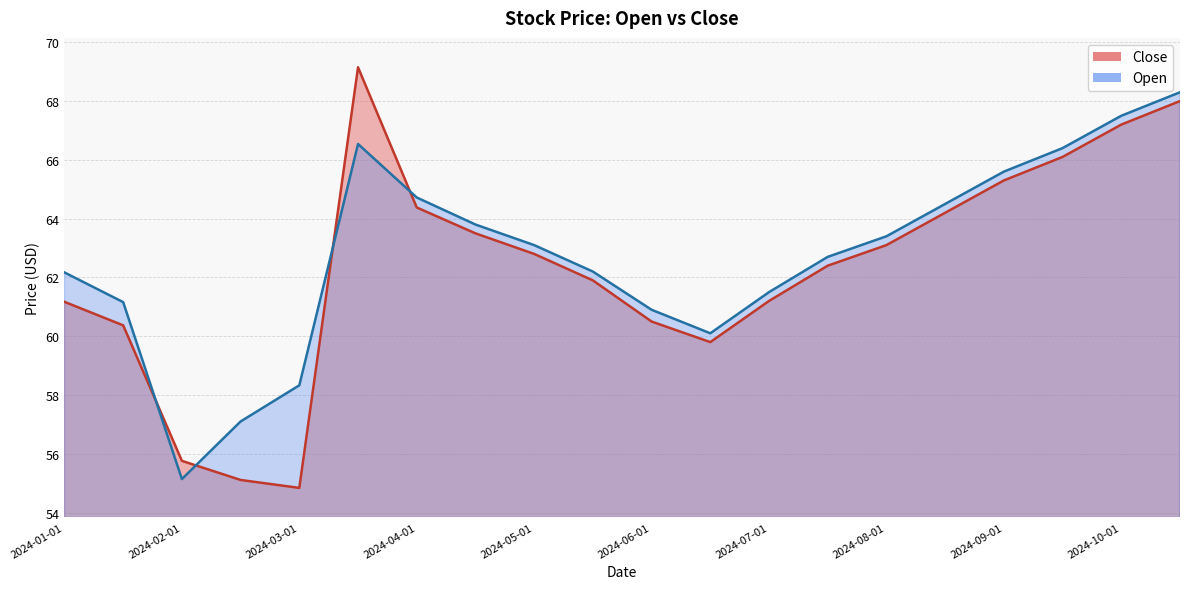

What is the difference between the Close values at 2024-05-01 and 2024-09-01?

2.5